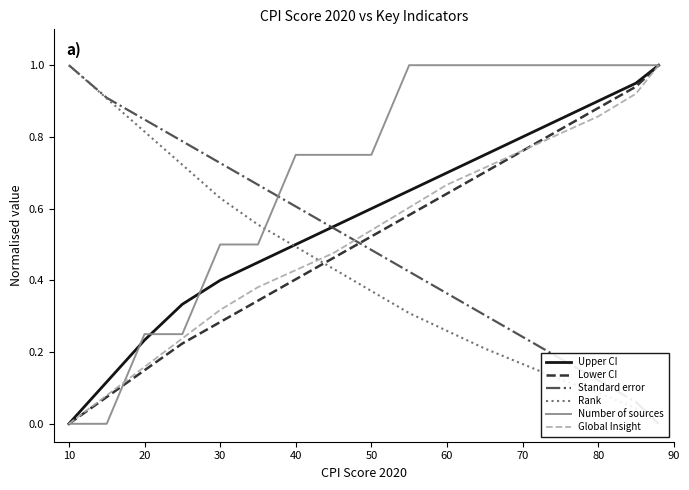

Is the value of Lower CI at 10 greater than the value of Number of sources at 60?

No